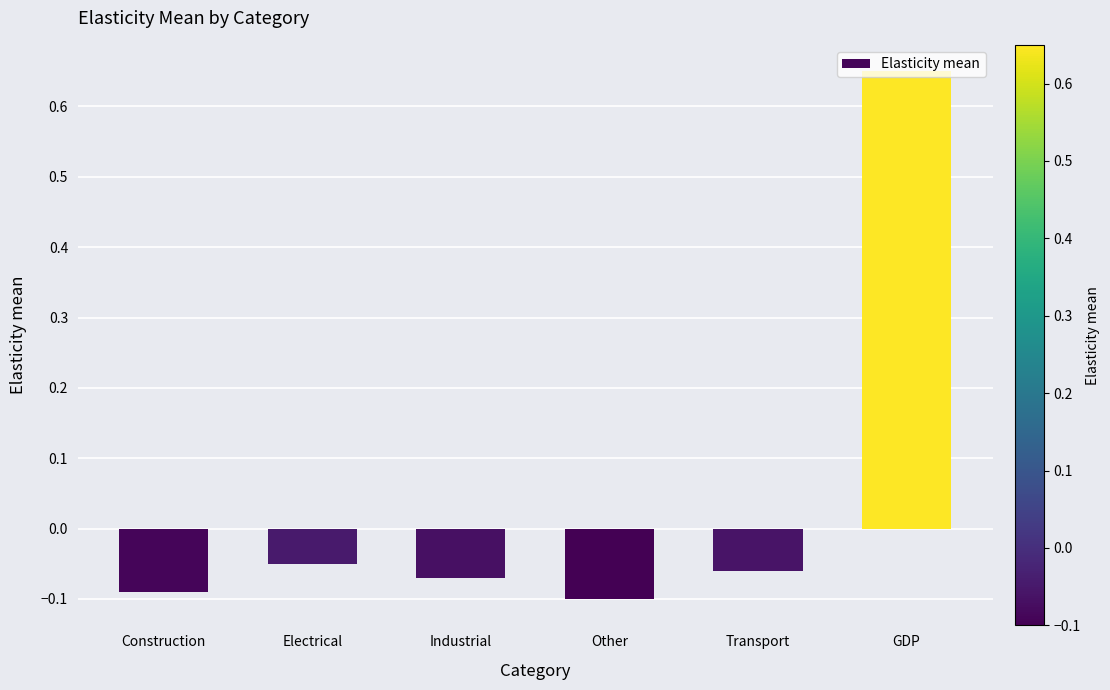

Where does the data first go above 0?

GDP